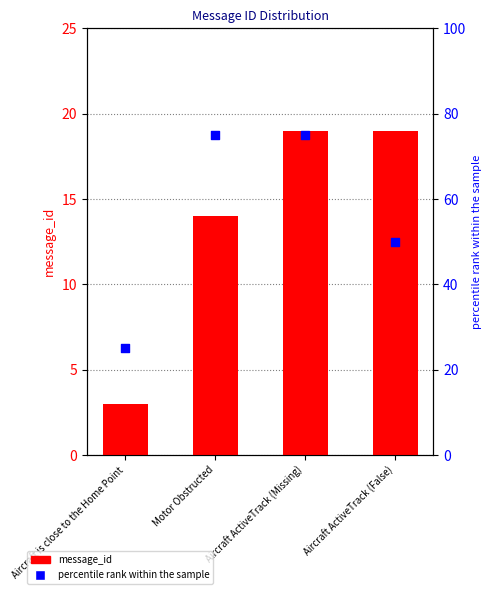

Which series has the largest total across all categories?

percentile rank within the sample